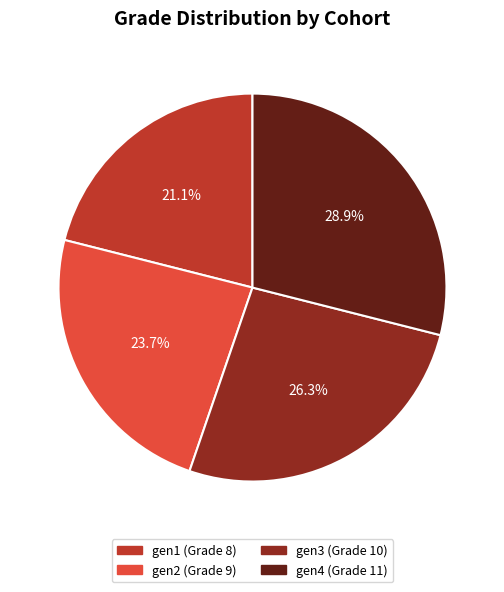

The gen4 slice represents 29% of the pie. True or false?

True